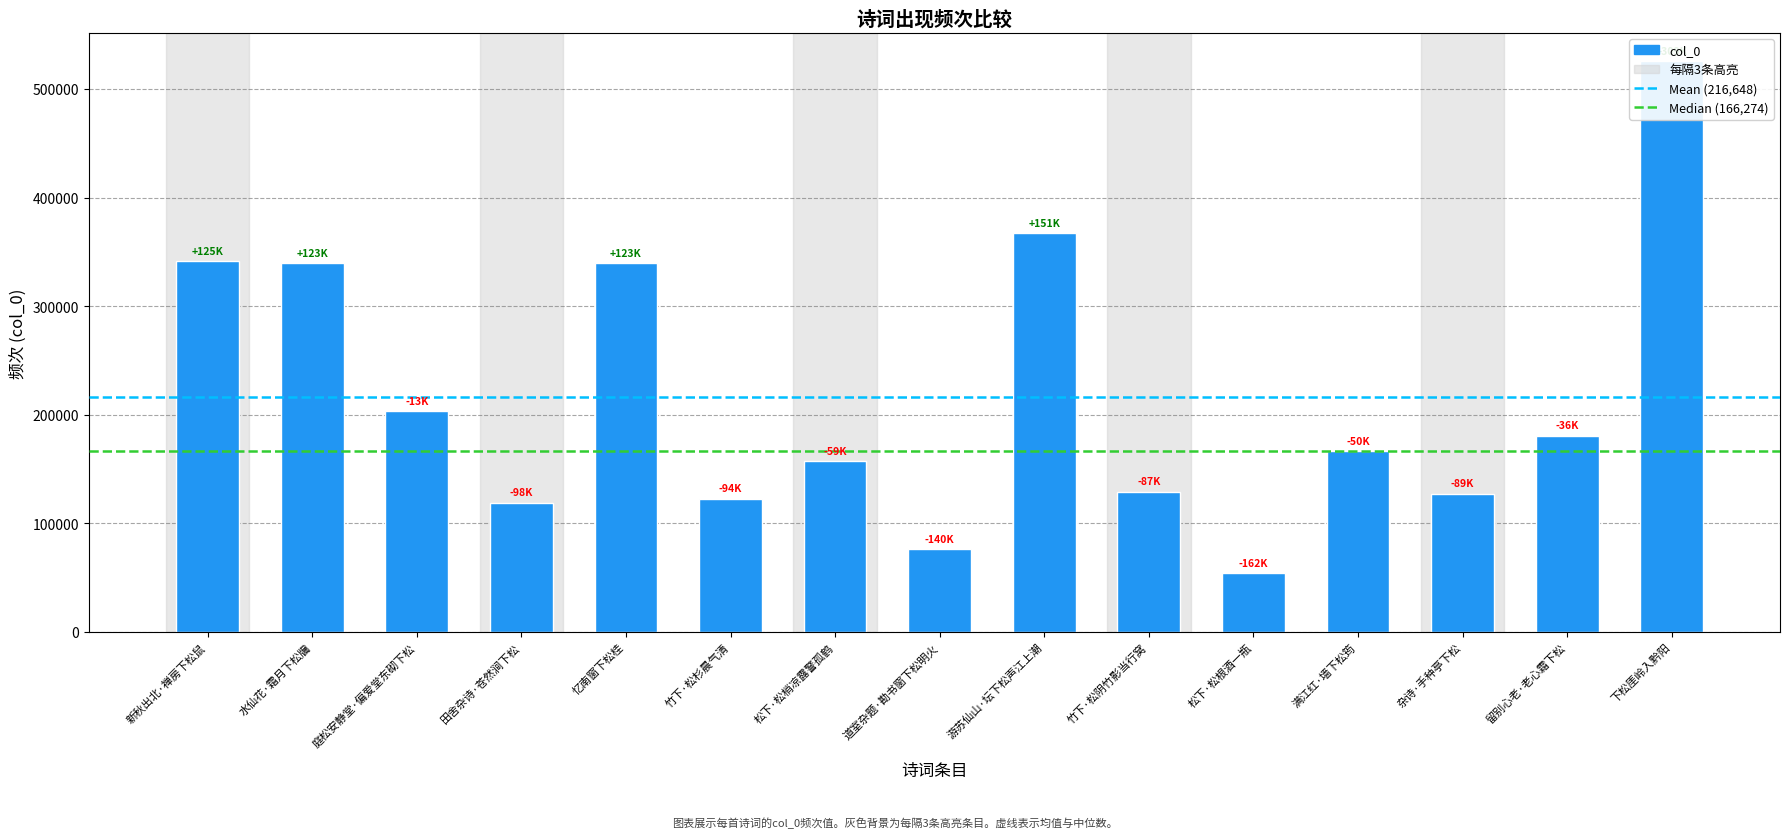

What is the change in value from 松下·松梢凉露警孤鹤 to 满江红·墙下松筠?

+8842